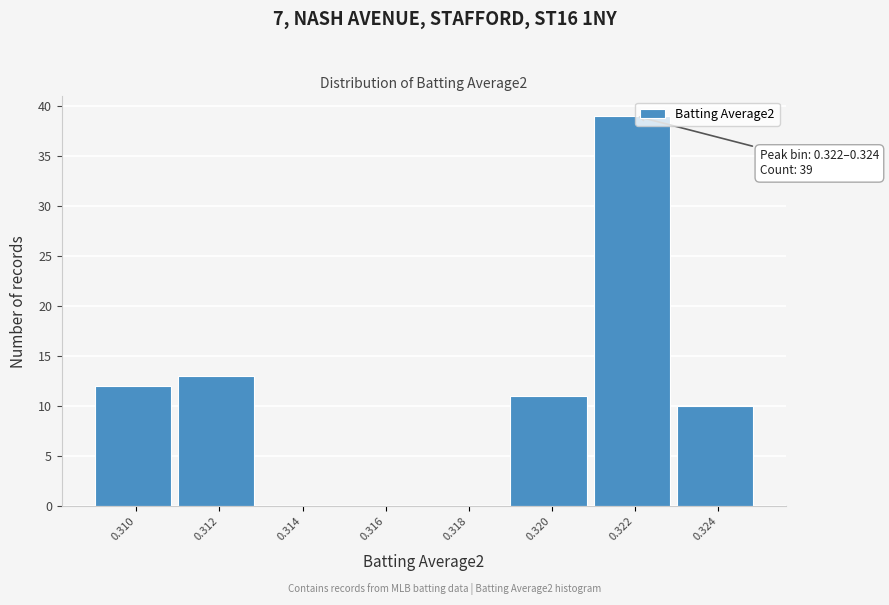

Reading left to right, transcribe all the data shown in this chart.

0.310=12	0.312=13	0.314=0	0.316=0	0.318=0	0.320=11	0.322=39	0.324=10